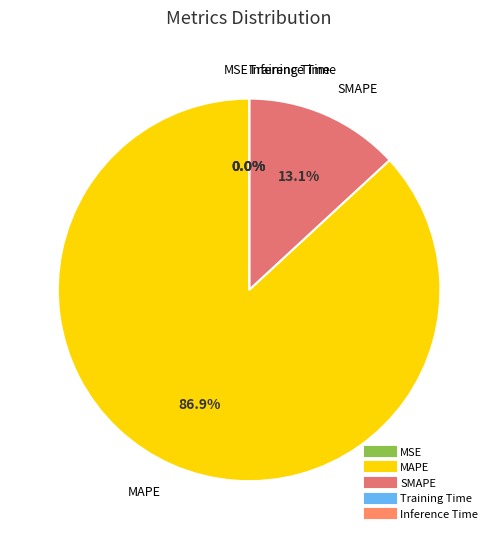

Which slice is the largest?

MAPE